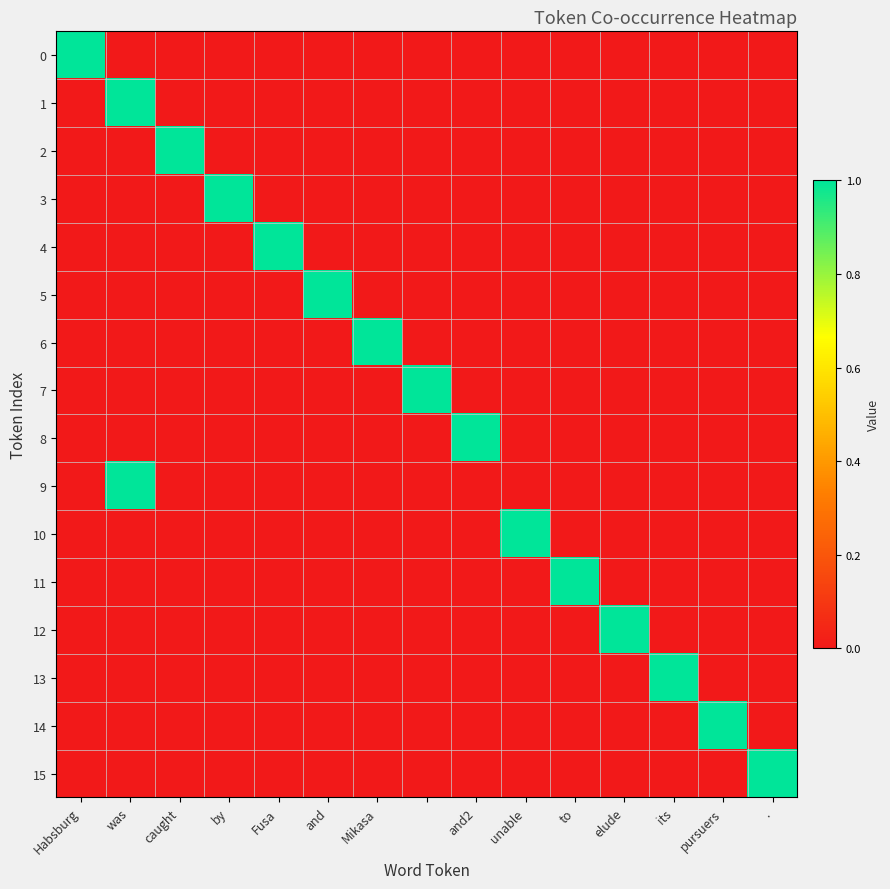

List the series in order of their peak value, lowest first.

0, 1, 2, 3, 4, 5, 6, 7, 8, 9, 10, 11, 12, 13, 14, 15